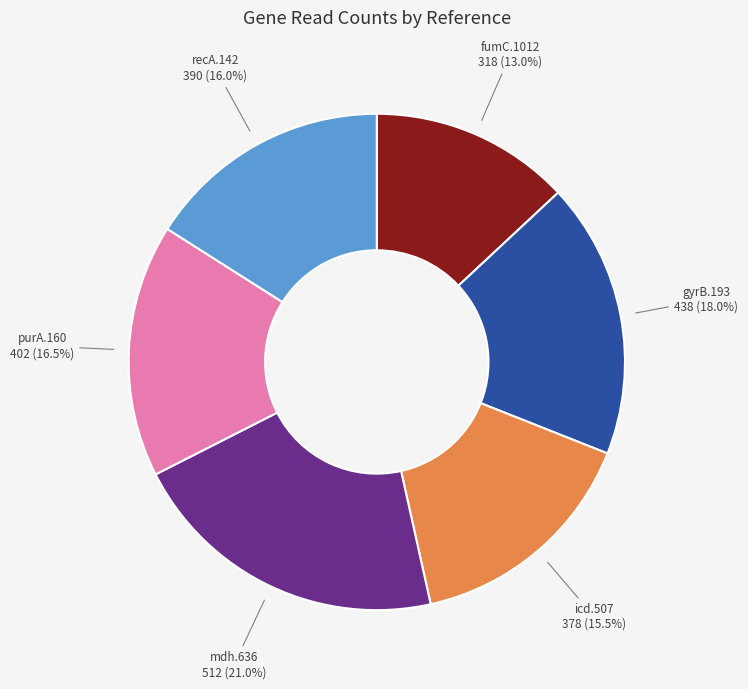

Is there any slice that represents more than half of the pie?

No